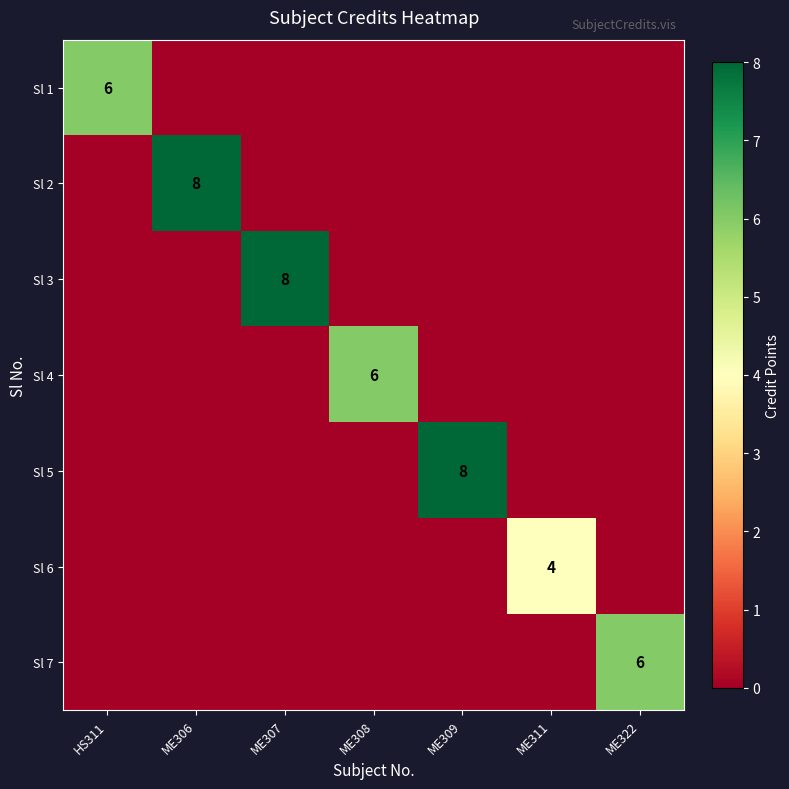

True or false: Sl 2 has a value of 8 at ME306.

True